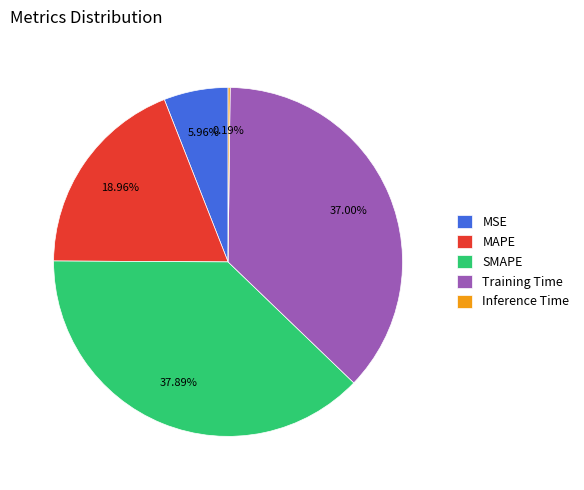

Is the sum of MSE and SMAPE greater than half?

No